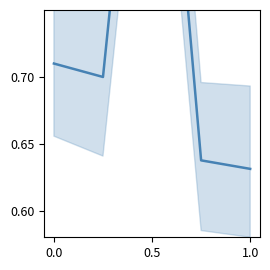

What is the average value?

0.7